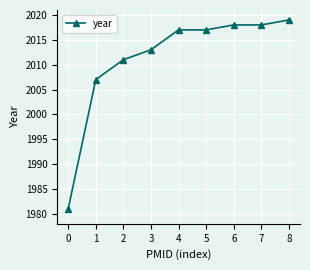

What is the maximum value shown in the chart?

2019